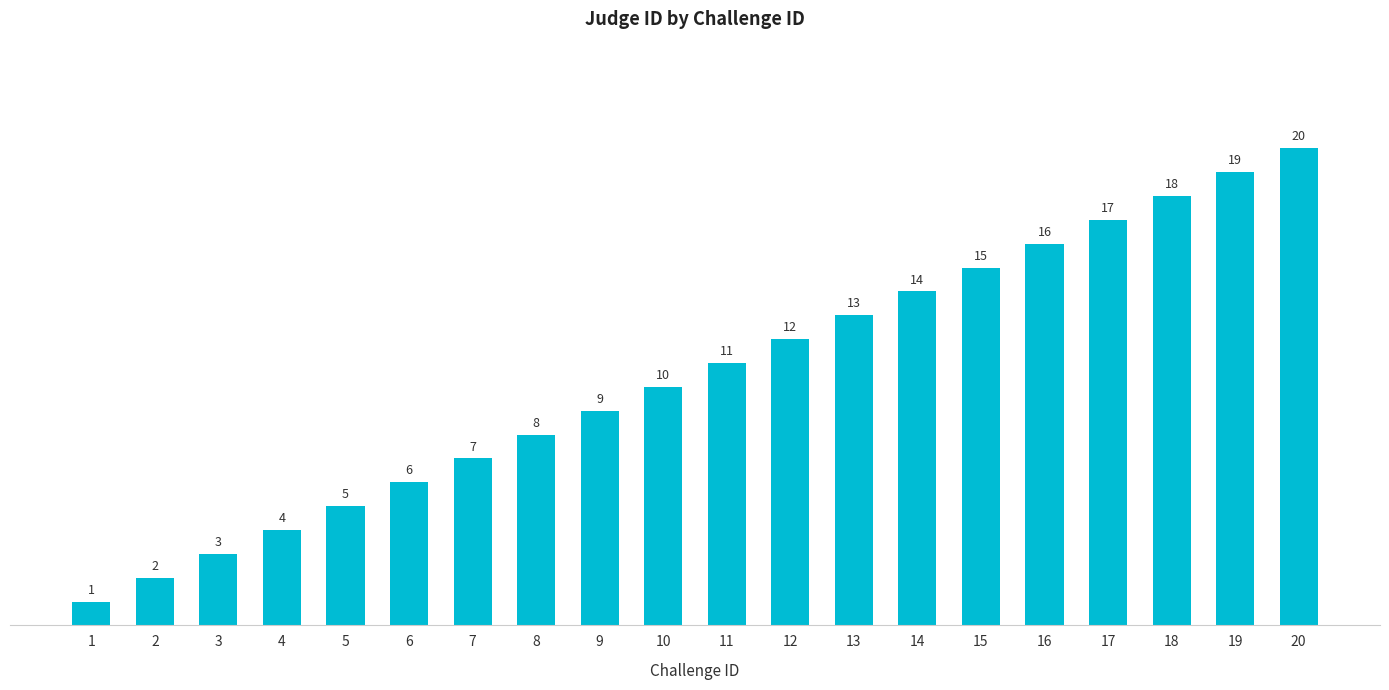

What is the value of the 4th bar from the left?

4